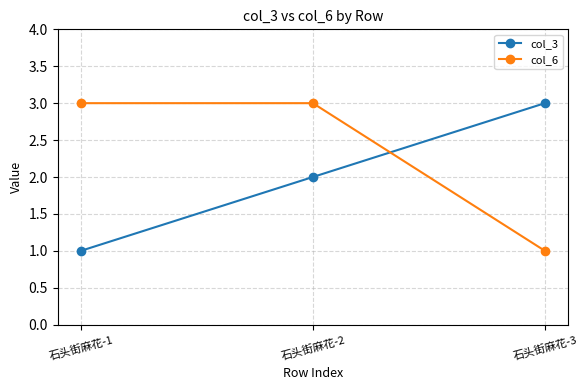

Count the number of categories in the chart.

3